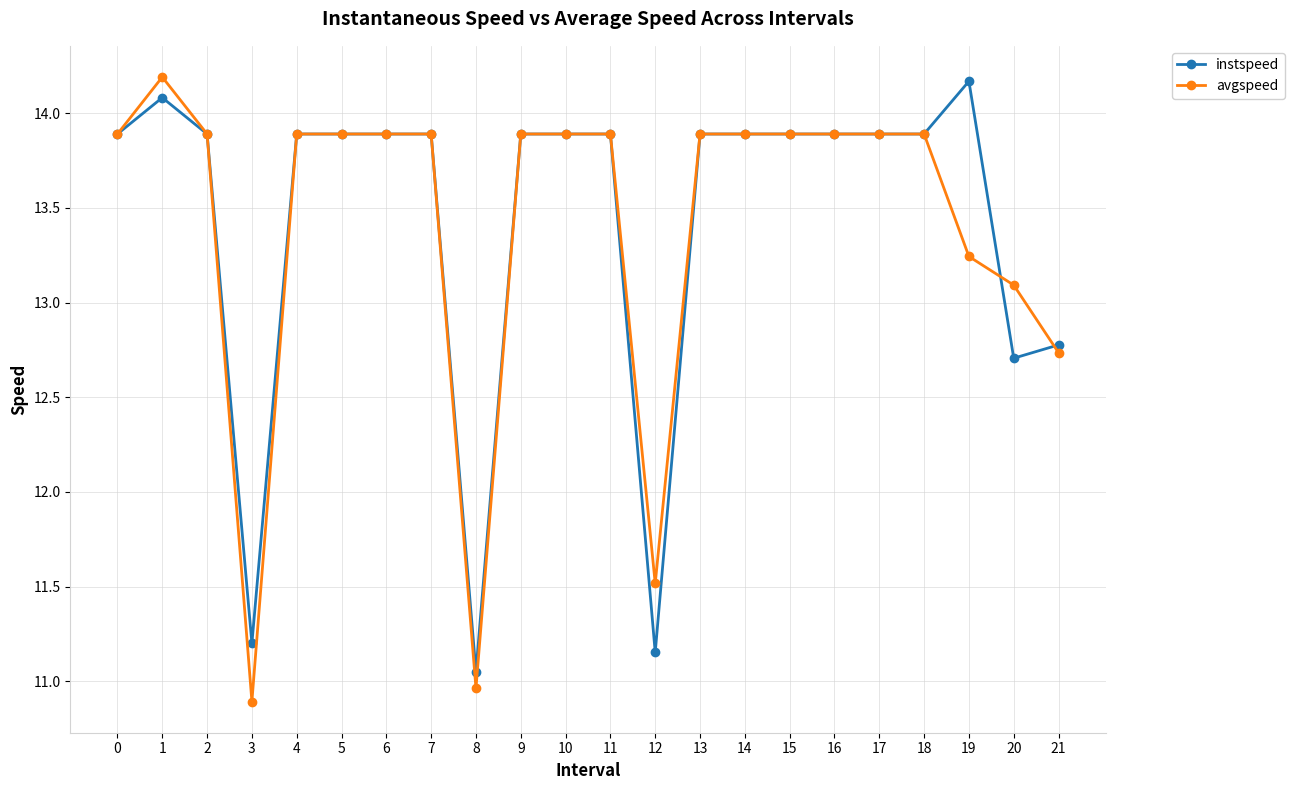

Does the chart have visible grid lines?

Yes